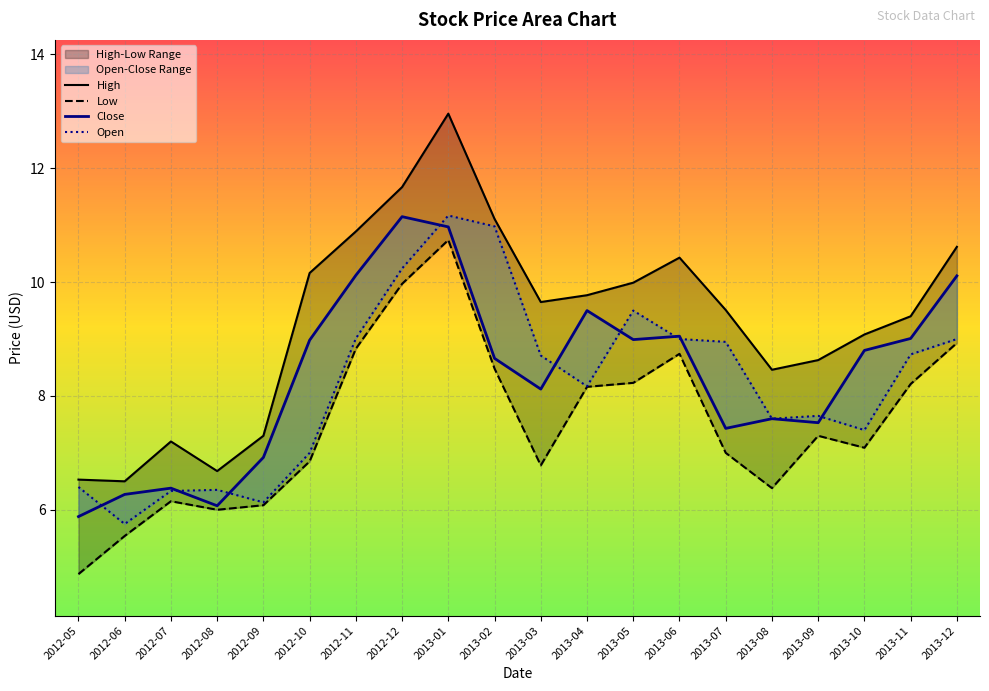

What is the average value of the Low series?

7.5